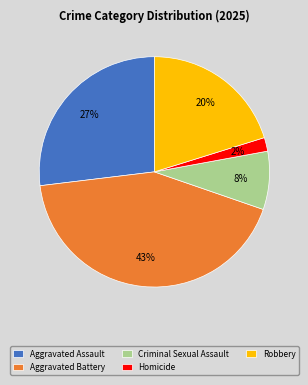

The Aggravated Assault slice represents 33% of the pie. True or false?

False